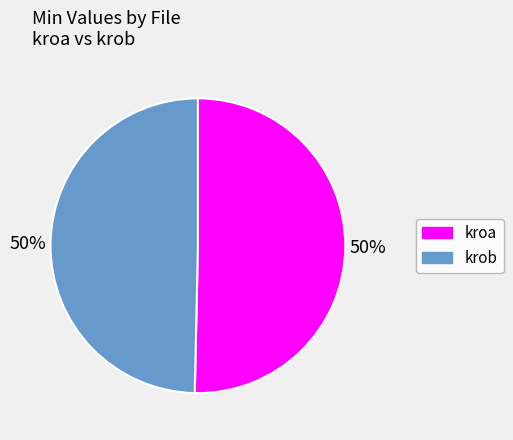

What is the ratio of the value at krob to the value at kroa?

1.0